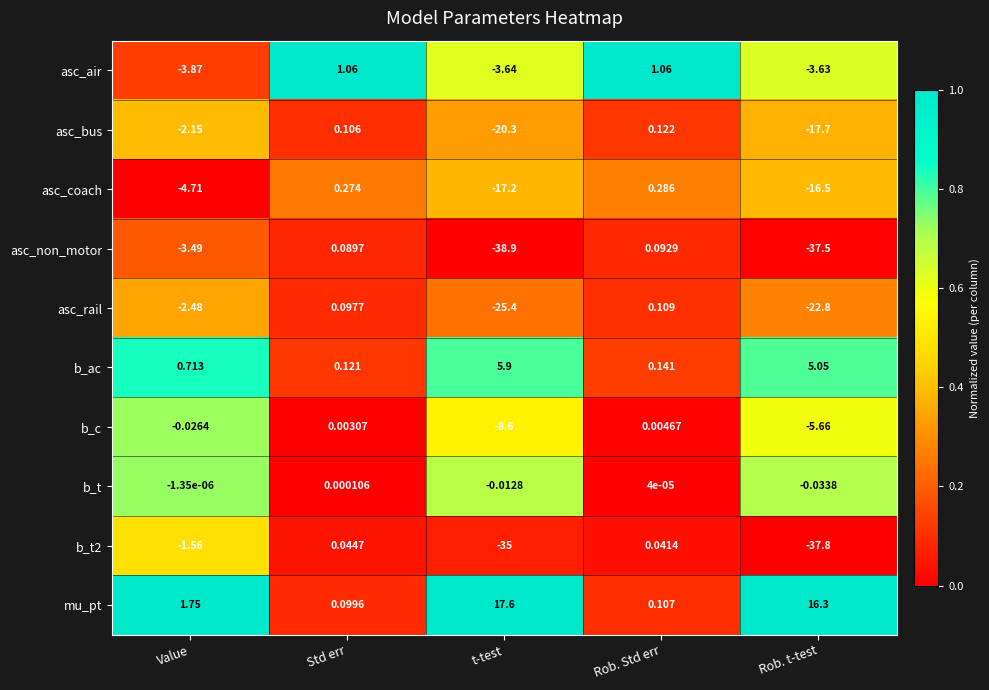

Count the number of categories in the chart.

5